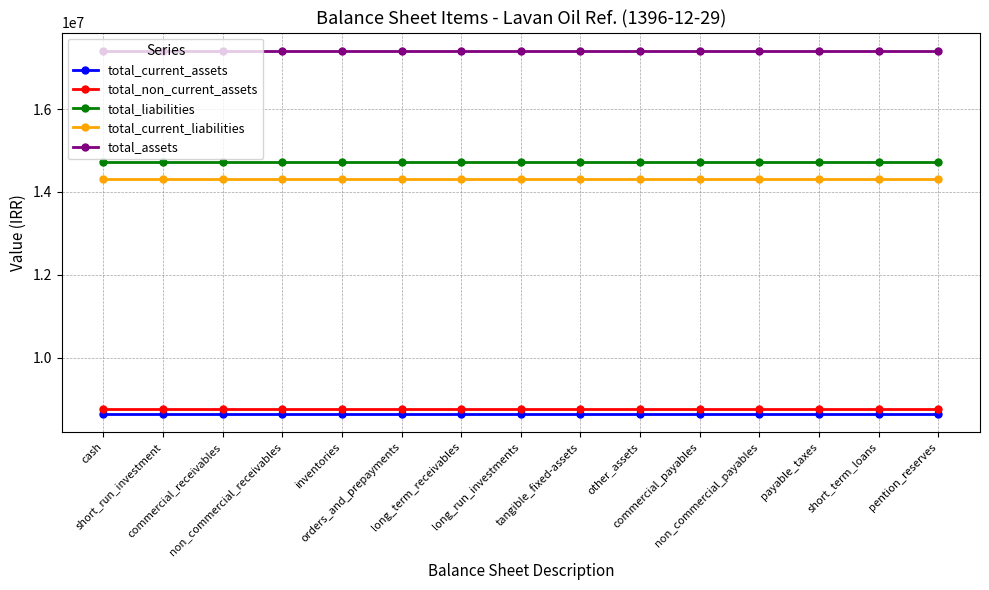

What is the sum of all total_current_assets values?

129656325